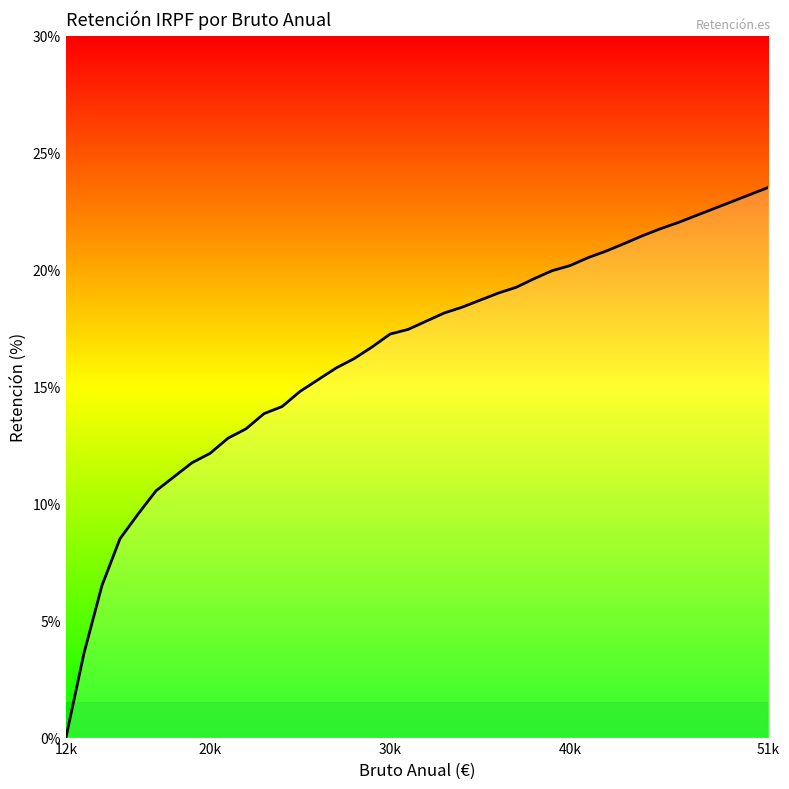

What is the maximum value shown in the chart?

23.5